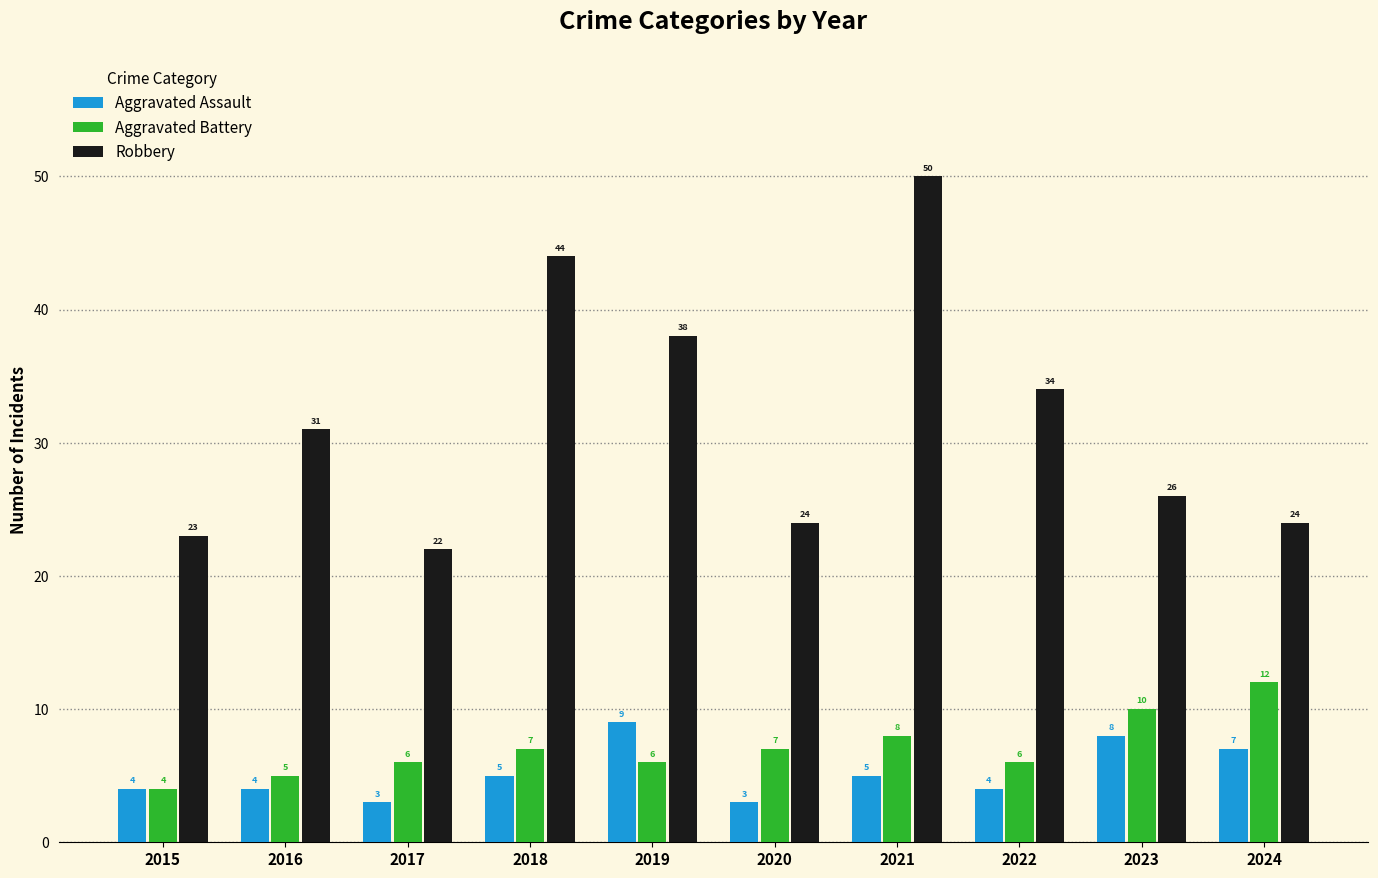

What is the difference between the maximum and second lowest values in the Robbery series?

27